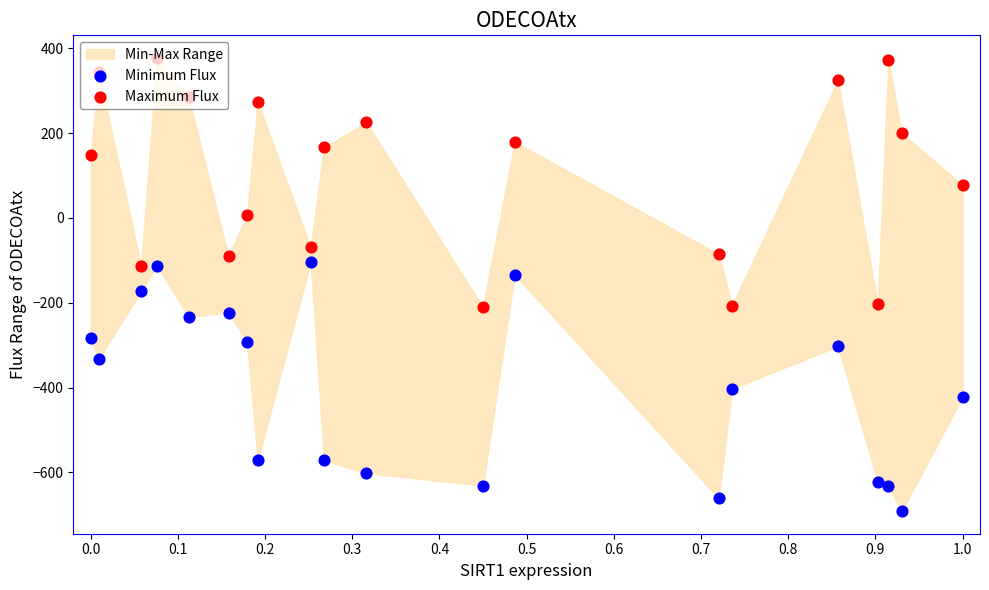

Is the value of Maximum Flux at 11 greater than the value of Minimum Flux at 16?

Yes